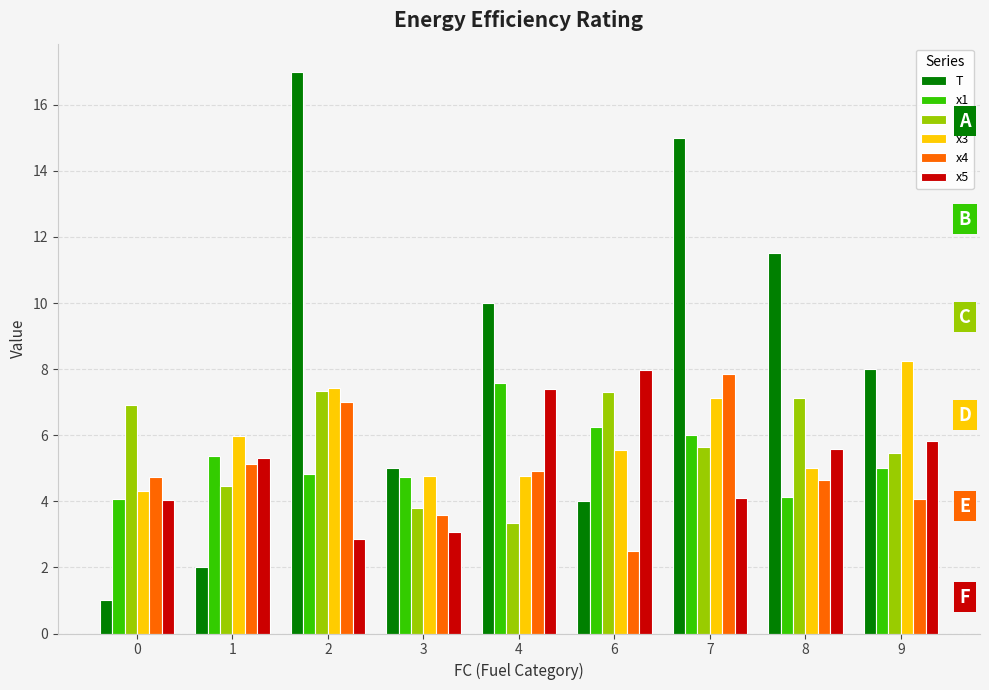

At which label is x1 closest to 5?

9